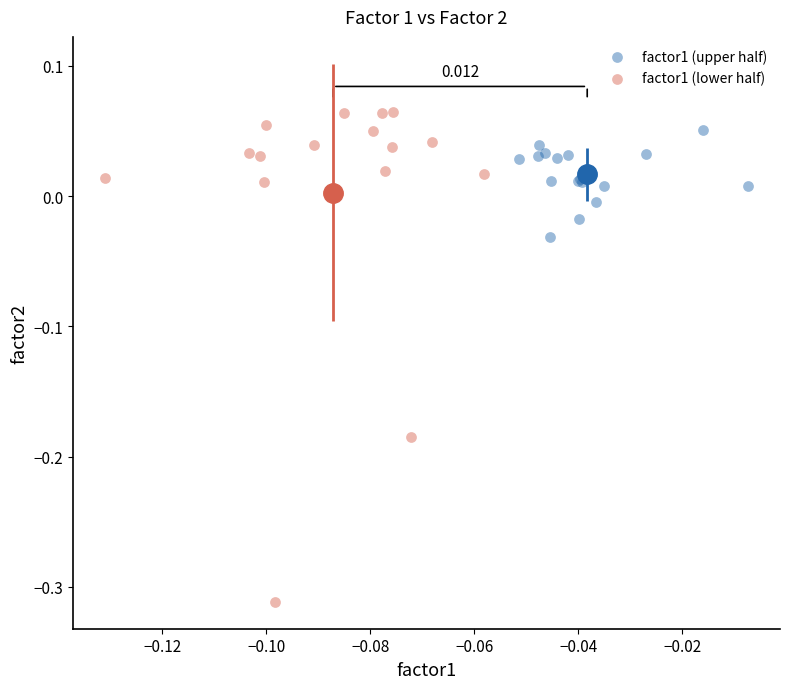

Which series reaches the maximum Y coordinate?

factor1 (lower half)